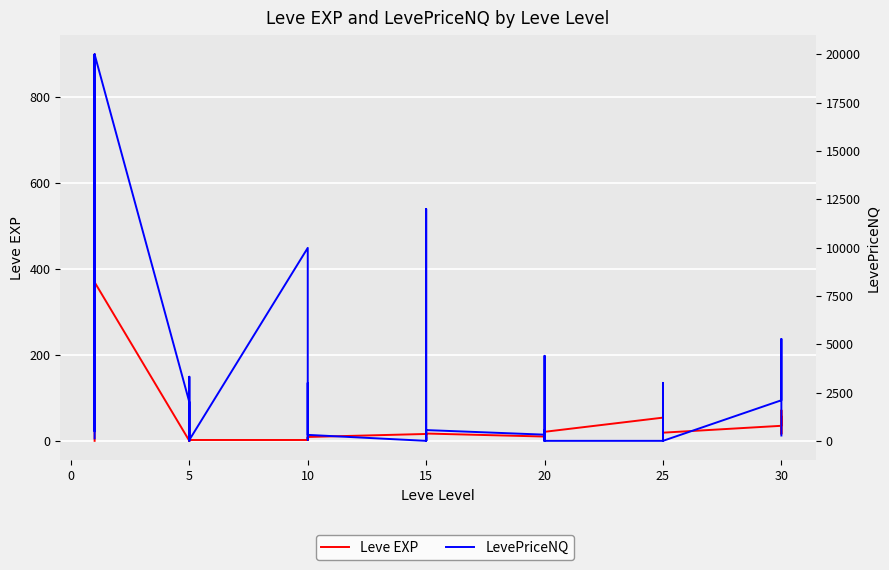

At 10, list the series in order from smallest to largest.

Leve EXP, LevePriceNQ